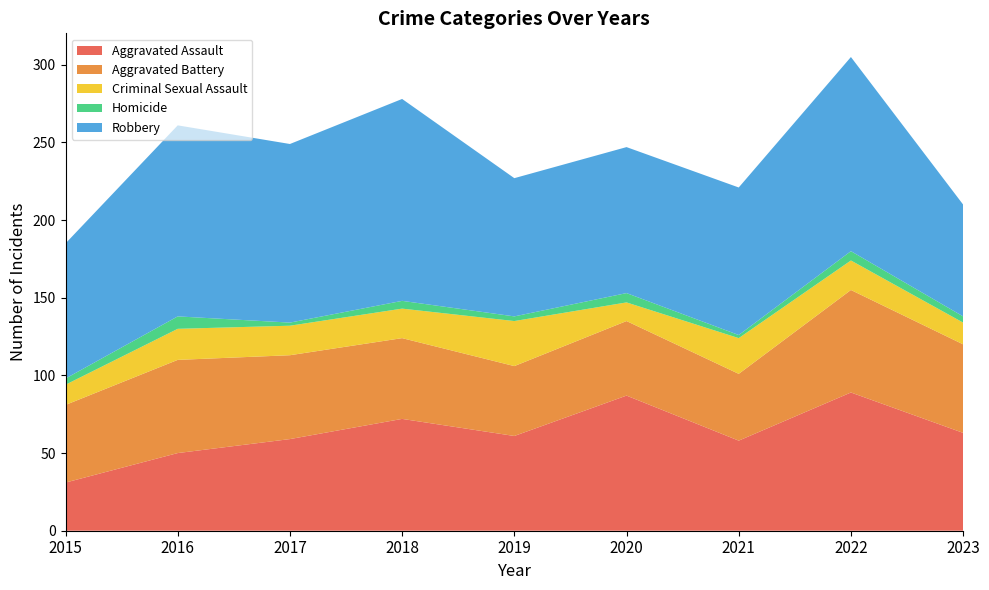

Reading right to left, transcribe all the data shown in this chart.

Aggravated Assault: 63	89	58	87	61	72	59	50	31
Aggravated Battery: 57	66	43	48	45	52	54	60	50
Criminal Sexual Assault: 14	19	23	12	29	19	19	20	13
Homicide: 4	6	2	6	3	5	2	8	4
Robbery: 72	125	95	94	89	130	115	123	87